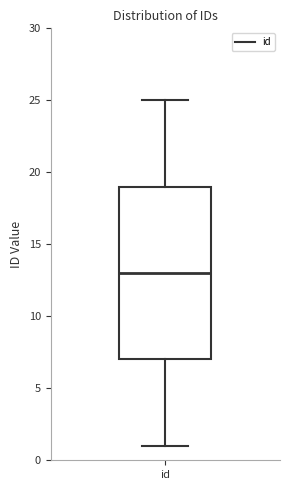

Transcribe this box plot: give where the median line is, the range the box spans, and where the two whiskers end, as read against the y-axis. The values are not printed on the chart, so give them approximately, as read against the axis.

median 13, box 7 to 19, whiskers 1 to 25